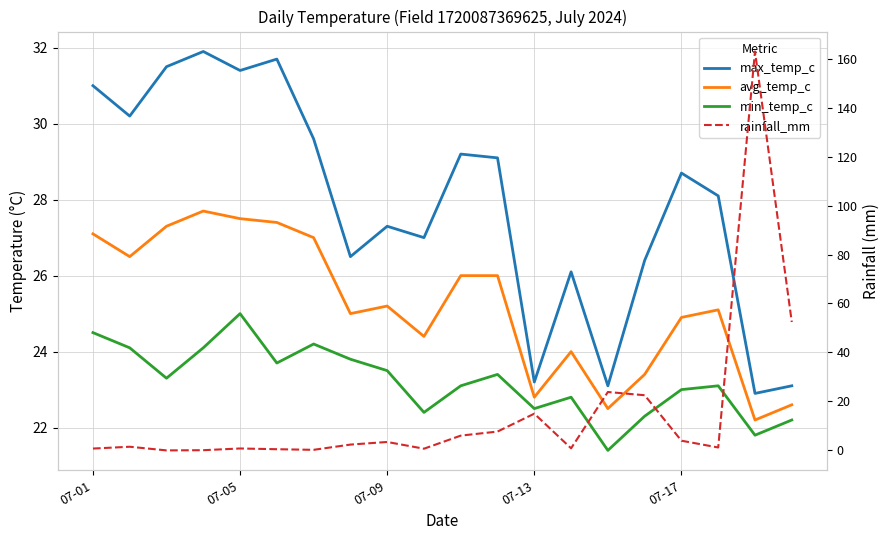

What is the difference between the second highest and minimum values in the avg_temp_c series?

5.3